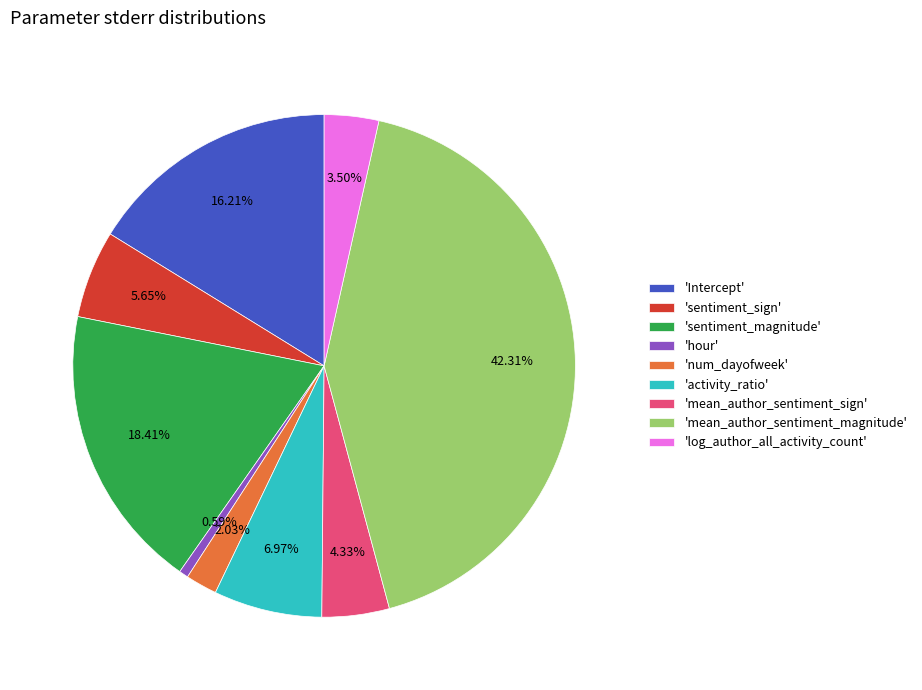

Count the number of slices in the pie.

9